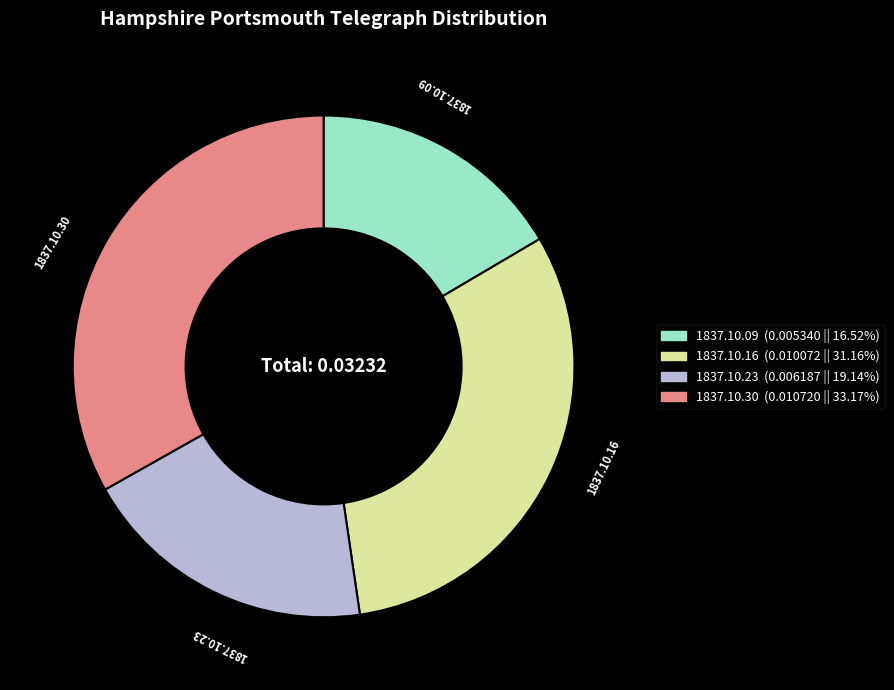

Which slice is the smallest?

1837.10.09